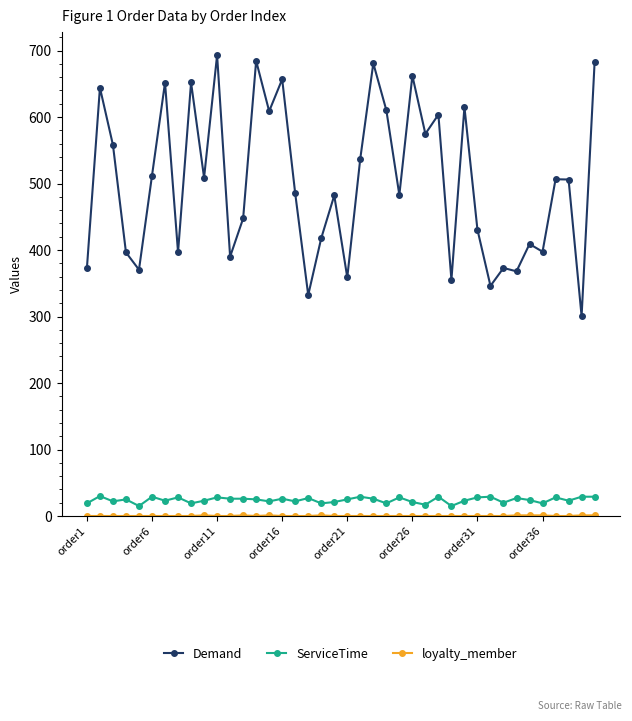

True or false: Demand and ServiceTime intersect in this chart.

False